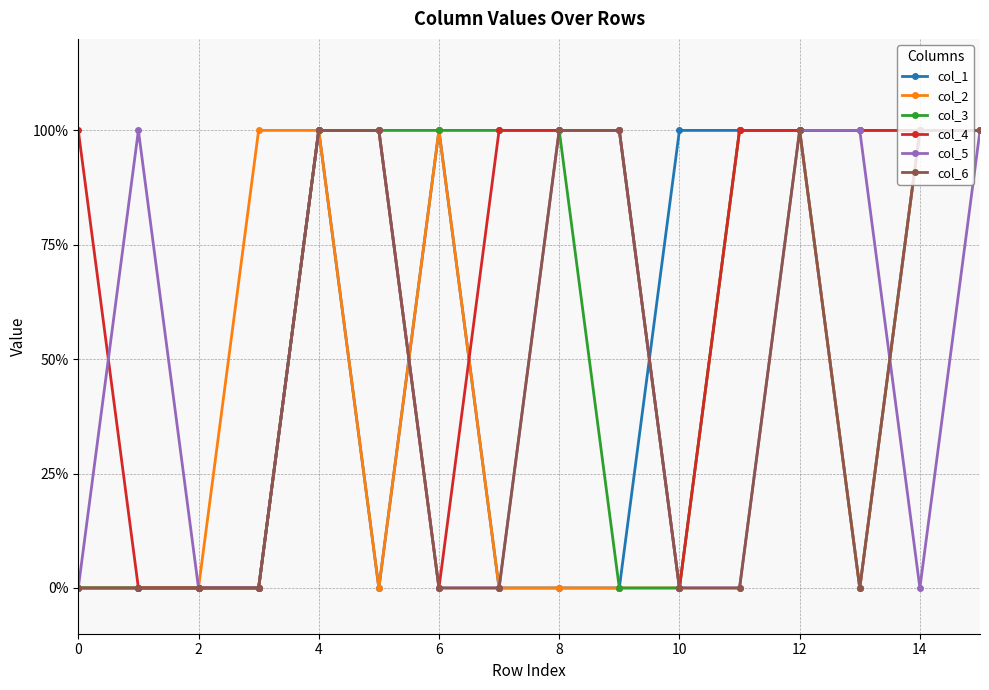

Does the chart have visible grid lines?

Yes